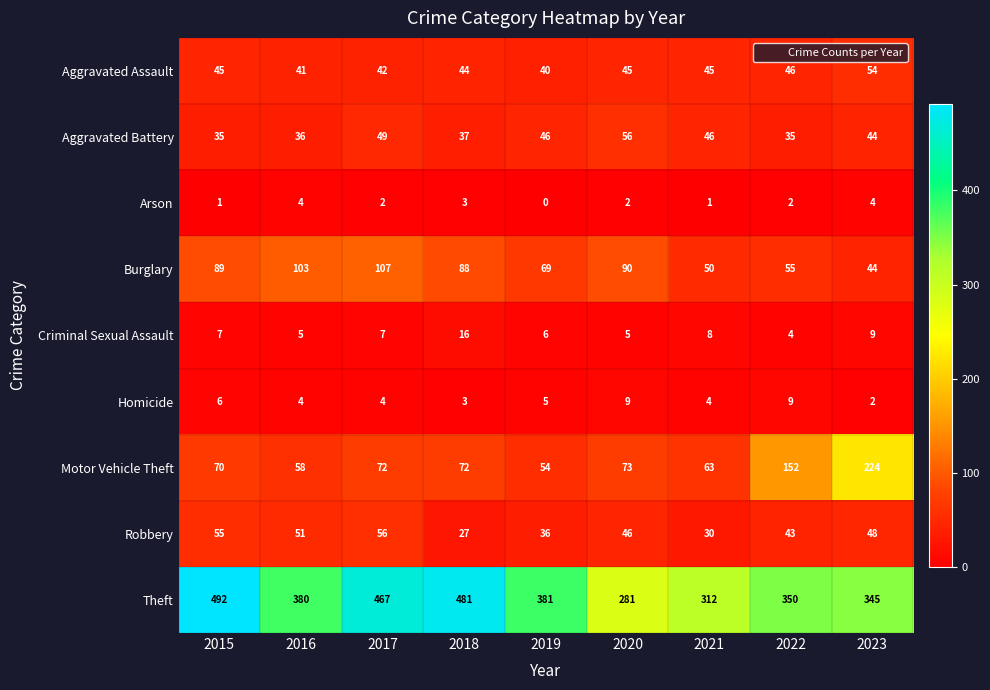

The value of Homicide at 2019 is 5. True or false?

True